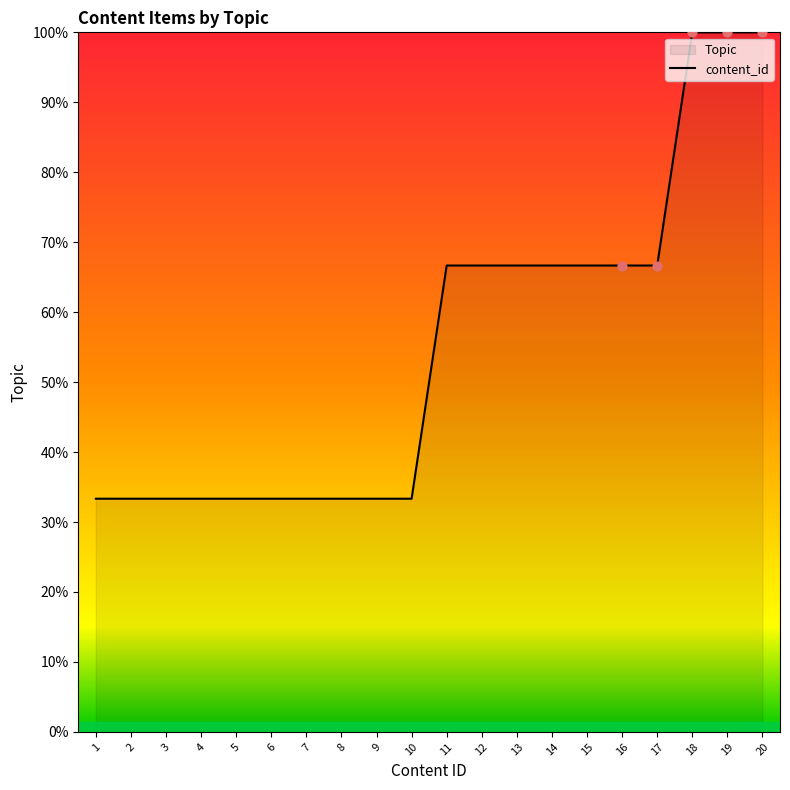

Between 9 and 2, which is larger?

9